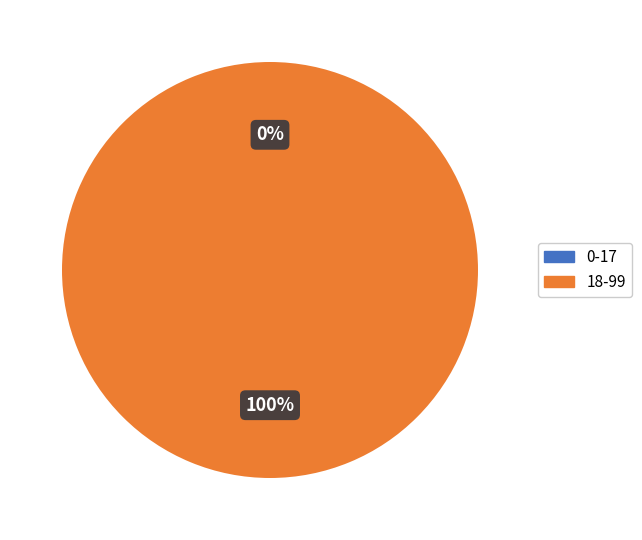

Is it true that 18-99 is 100% of the pie?

True